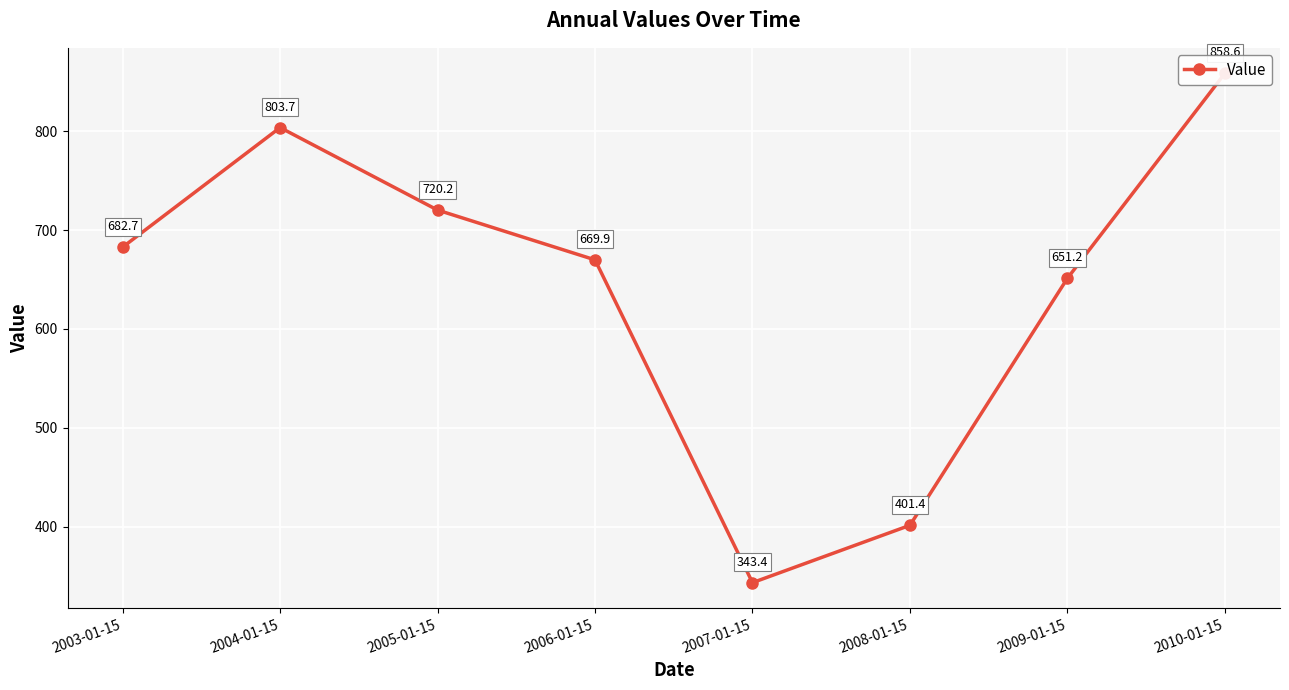

The chart shows a value of 199.8 at 2004-01-15. True or false?

False